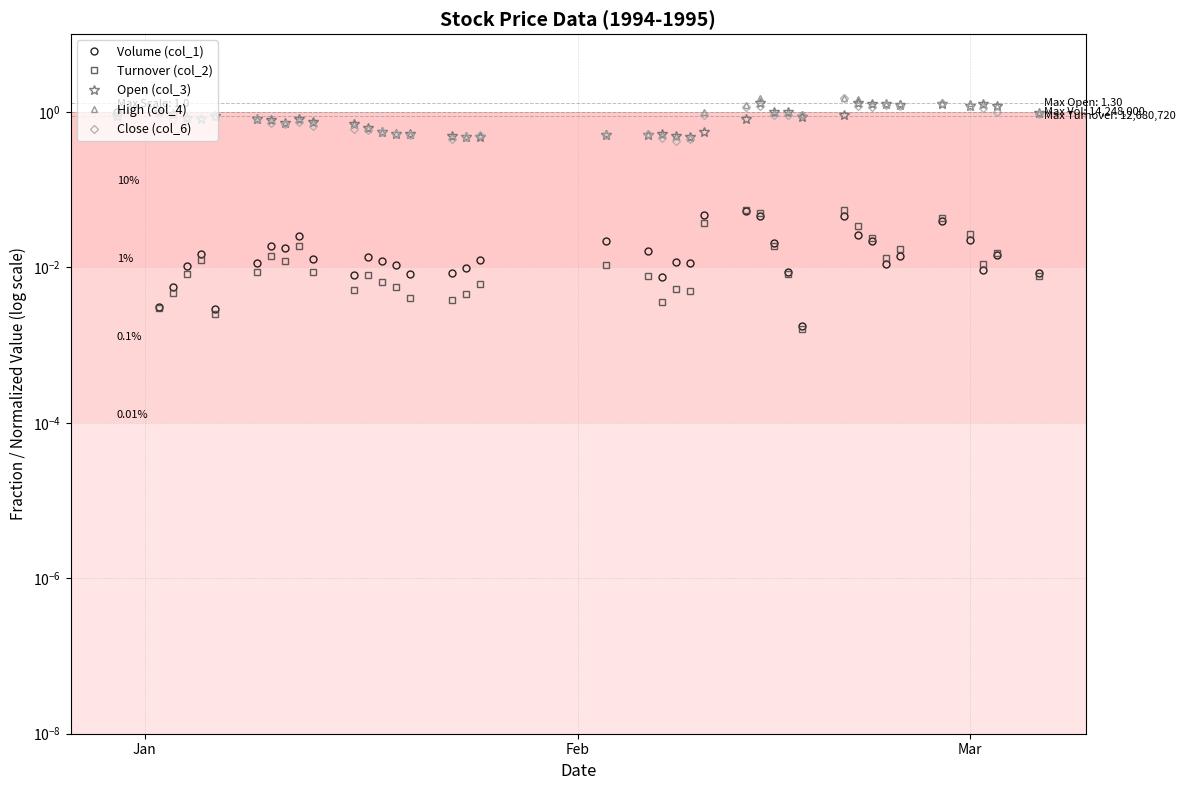

Reading right to left, extract all data points from this chart.

Volume (col_1): 0.0	0.0	0.0	0.0	0.0	0.0	0.0	0.0	0.0	0.0	0.0	0.0	0.0	0.0	0.1	0.0	0.0	0.0	0.0	0.0	0.0	0.0	0.0	0.0	0.0	0.0	0.0	0.0	0.0	0.0	0.0	0.0	0.0	0.0	0.0	0.0	0.0	0.0	0.0	1.0
Turnover (col_2): 0.0	0.0	0.0	0.0	0.0	0.0	0.0	0.0	0.0	0.1	0.0	0.0	0.0	0.1	0.1	0.0	0.0	0.0	0.0	0.0	0.0	0.0	0.0	0.0	0.0	0.0	0.0	0.0	0.0	0.0	0.0	0.0	0.0	0.0	0.0	0.0	0.0	0.0	0.0	0.9
Open (col_3): 1.0	1.2	1.3	1.2	1.2	1.2	1.2	1.2	1.3	0.9	0.9	1.0	1.0	1.3	0.8	0.6	0.5	0.5	0.5	0.5	0.5	0.5	0.5	0.5	0.5	0.5	0.6	0.6	0.7	0.7	0.8	0.7	0.8	0.8	0.9	0.8	0.8	0.9	1.0	0.9
High (col_4): 1.0	1.2	1.3	1.3	1.3	1.3	1.2	1.3	1.4	1.5	0.9	1.0	1.0	1.5	1.2	1.0	0.5	0.5	0.5	0.5	0.5	0.5	0.5	0.5	0.5	0.5	0.6	0.6	0.7	0.7	0.8	0.7	0.8	0.8	0.9	0.9	0.8	0.9	1.0	0.9
Close (col_6): 0.9	1.0	1.1	1.2	1.3	1.2	1.2	1.1	1.2	1.5	0.9	0.9	0.9	1.2	1.1	0.9	0.5	0.4	0.5	0.5	0.5	0.5	0.5	0.5	0.5	0.5	0.6	0.6	0.6	0.7	0.8	0.7	0.7	0.8	0.9	0.8	0.8	0.8	0.9	0.9